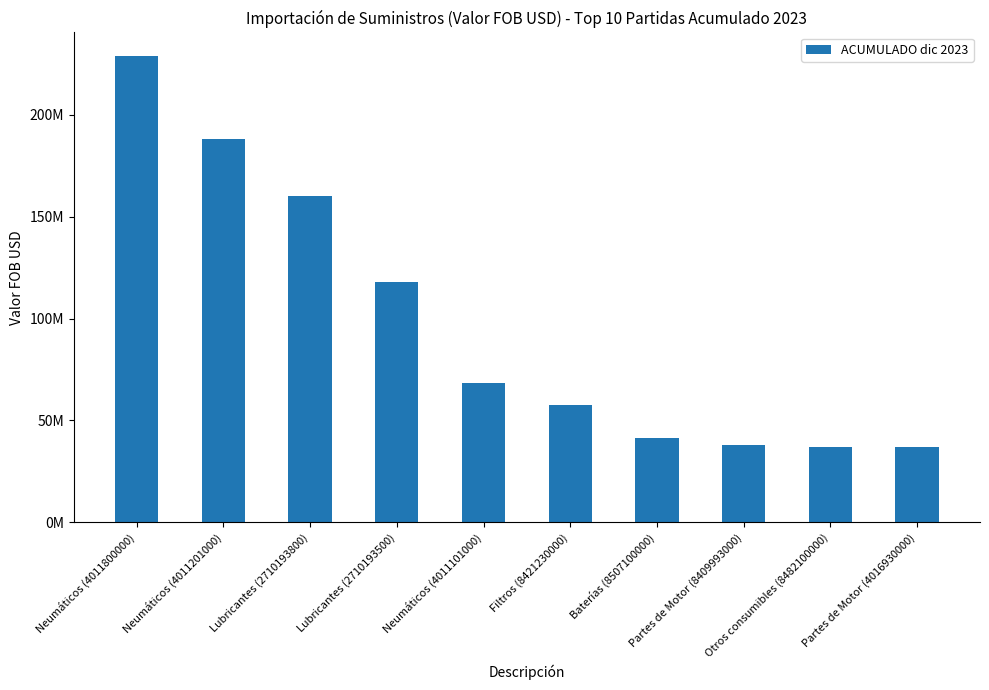

Are the bars horizontal?

No